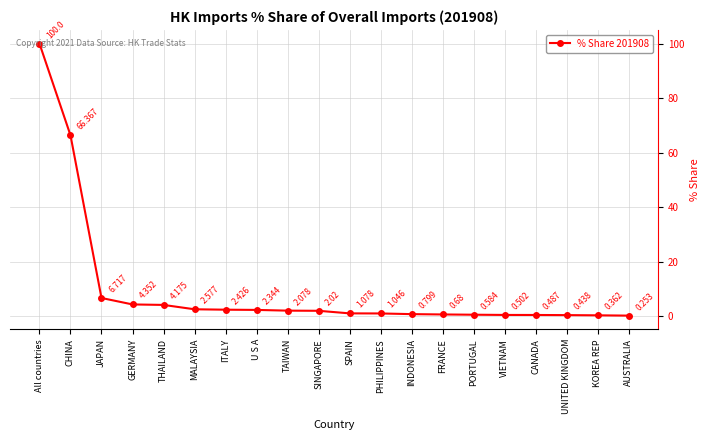

What position from the left is CHINA?

2